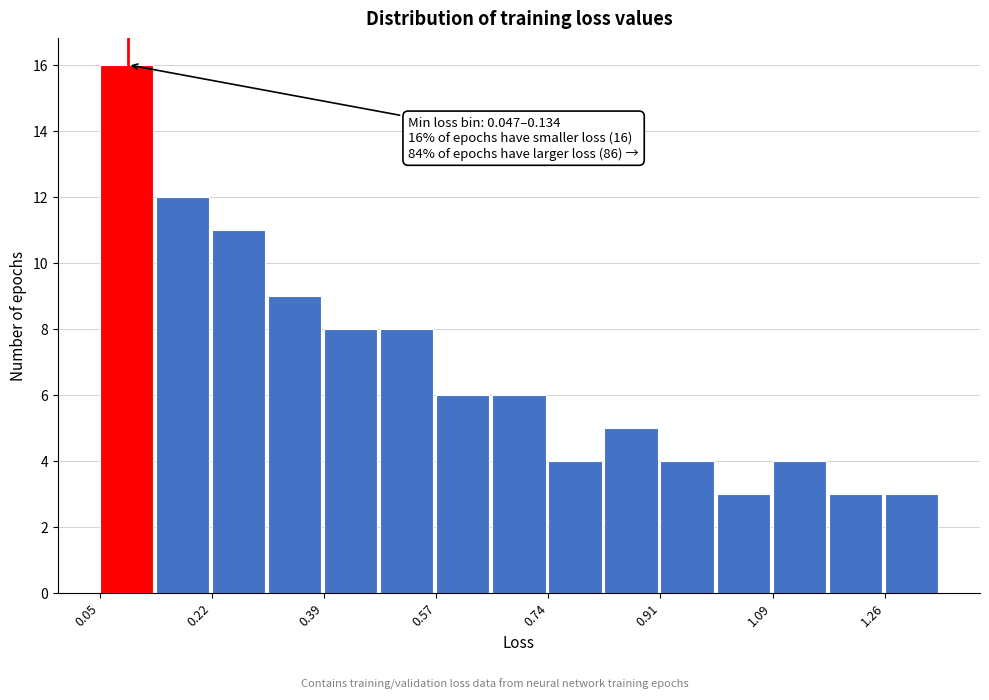

Which range on the x-axis has the tallest bar?

0.04 to 0.14